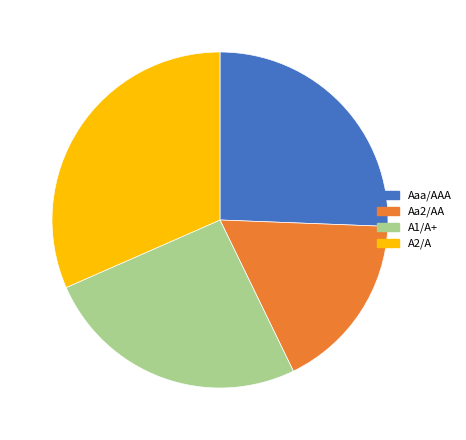

How many segments does this pie chart have?

4